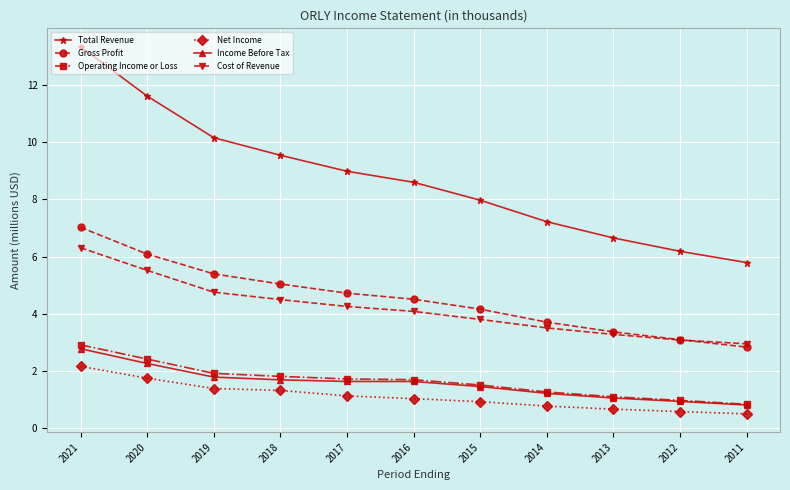

What is the value of the Operating Income or Loss point at the 5th from the left?

1.7